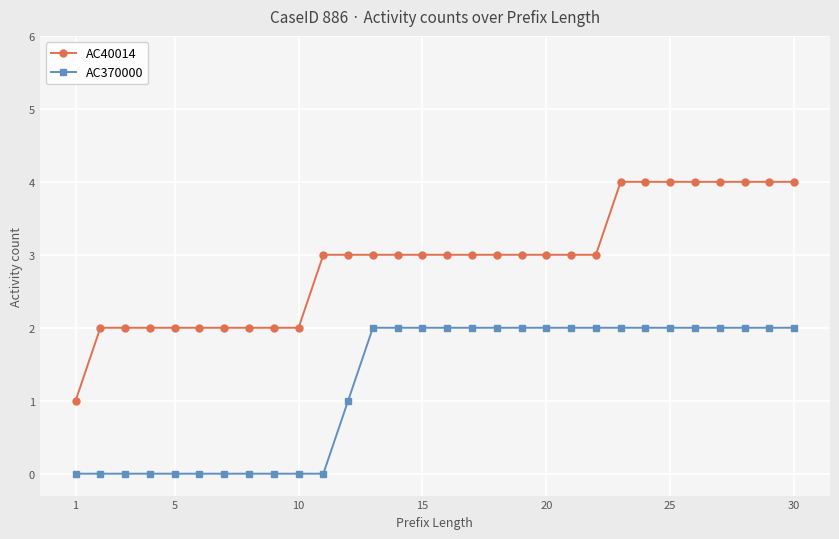

List the series in order of their peak value, highest first.

AC40014, AC370000